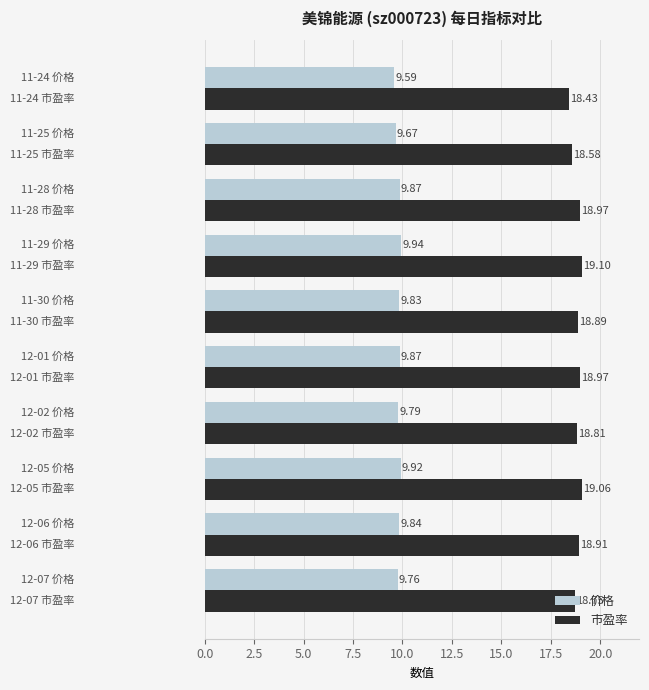

Rank the series by their maximum value, from lowest to highest.

价格, 市盈率